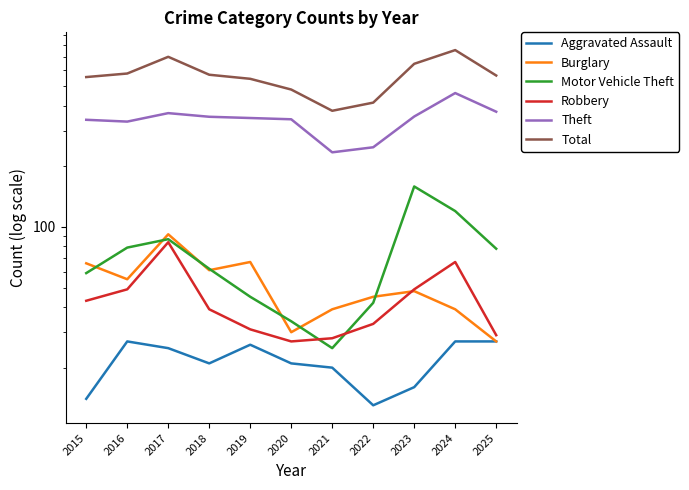

Reading right to left, transcribe all the data shown in this chart.

Aggravated Assault: 2025=27	2024=27	2023=16	2022=13	2021=20	2020=21	2019=26	2018=21	2017=25	2016=27	2015=14
Burglary: 2025=27	2024=39	2023=48	2022=45	2021=39	2020=30	2019=67	2018=61	2017=92	2016=55	2015=66
Motor Vehicle Theft: 2025=78	2024=120	2023=159	2022=42	2021=25	2020=34	2019=45	2018=62	2017=87	2016=79	2015=59
Robbery: 2025=29	2024=67	2023=49	2022=33	2021=28	2020=27	2019=31	2018=39	2017=84	2016=49	2015=43
Theft: 2025=374	2024=463	2023=354	2022=249	2021=235	2020=343	2019=348	2018=353	2017=368	2016=334	2015=341
Total: 2025=566	2024=757	2023=647	2022=415	2021=378	2020=482	2019=545	2018=571	2017=701	2016=579	2015=556